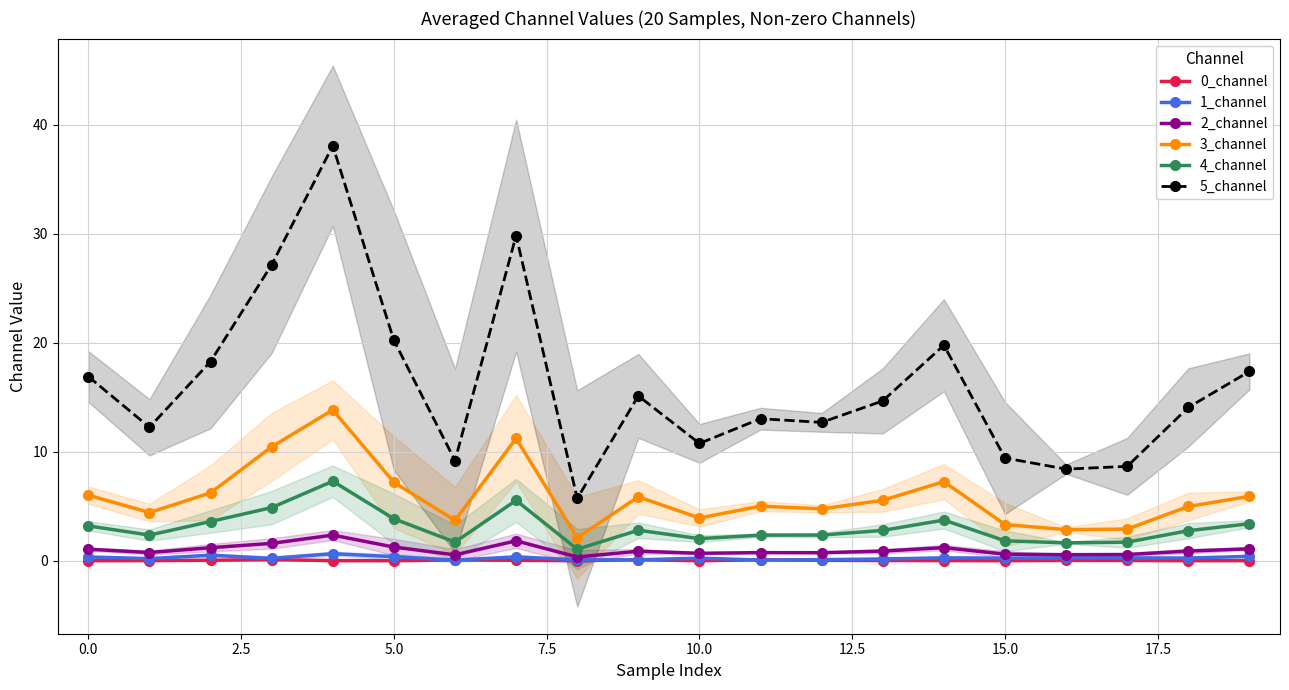

List the series in order of their peak value, lowest first.

0_channel, 1_channel, 2_channel, 4_channel, 3_channel, 5_channel